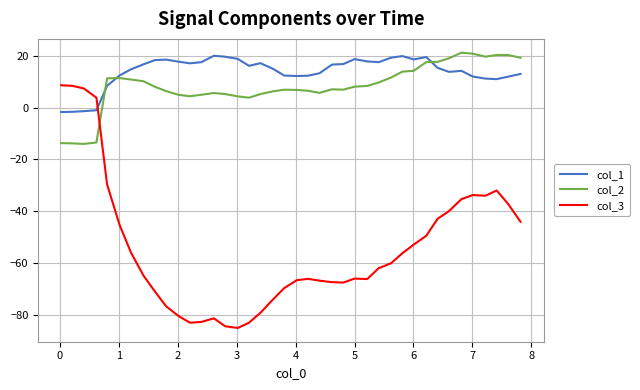

What is the highest value of the col_2 series?

21.1